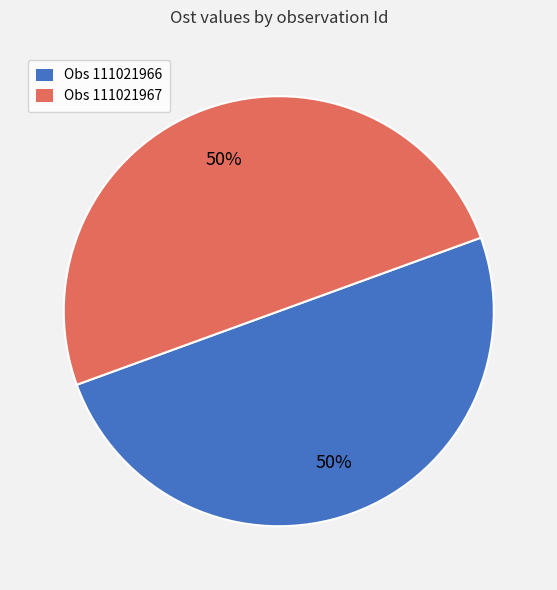

What is the ratio of the value at Obs 111021966 to the value at Obs 111021967?

1.0